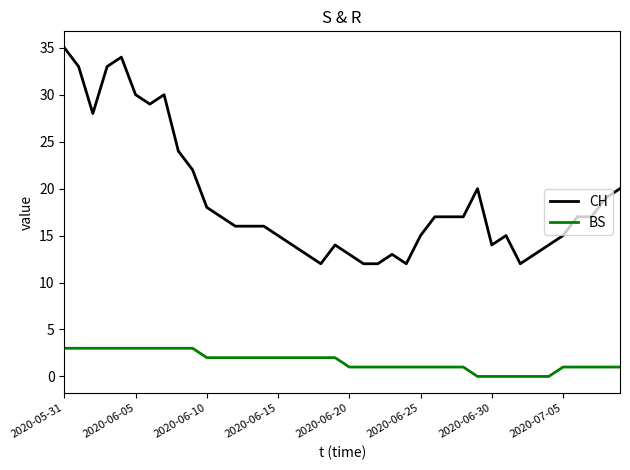

True or false: CH and BS cross at least once.

False